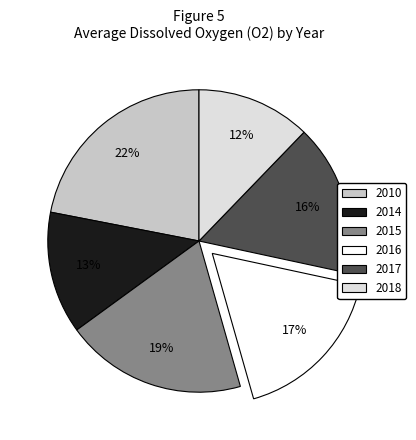

To the nearest percent, what portion does 2010 represent?

22%